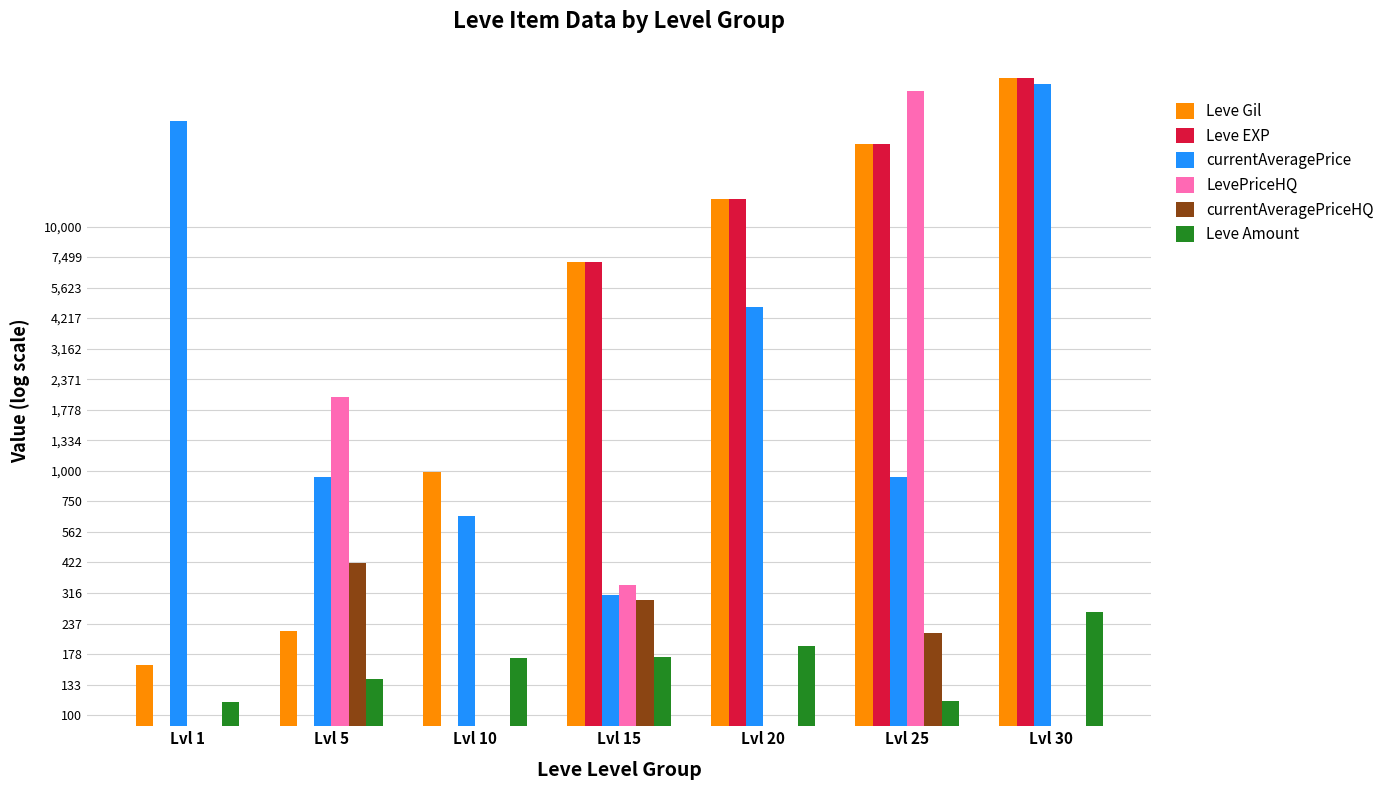

Is the value of currentAveragePriceHQ at Lvl 1 greater than the value of currentAveragePrice at Lvl 15?

No